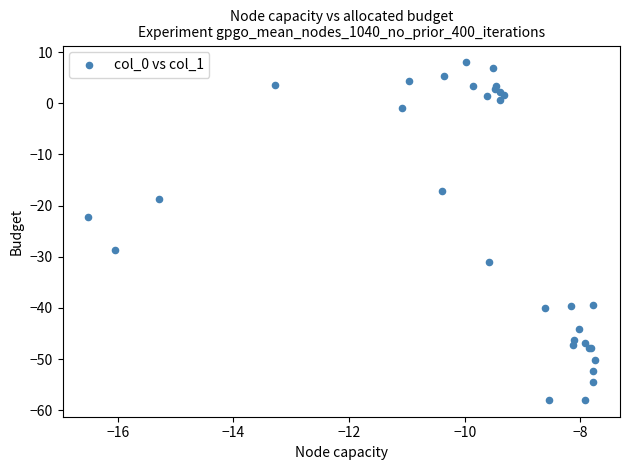

What Y value in the scatter plot is closest to -24?

-22.2